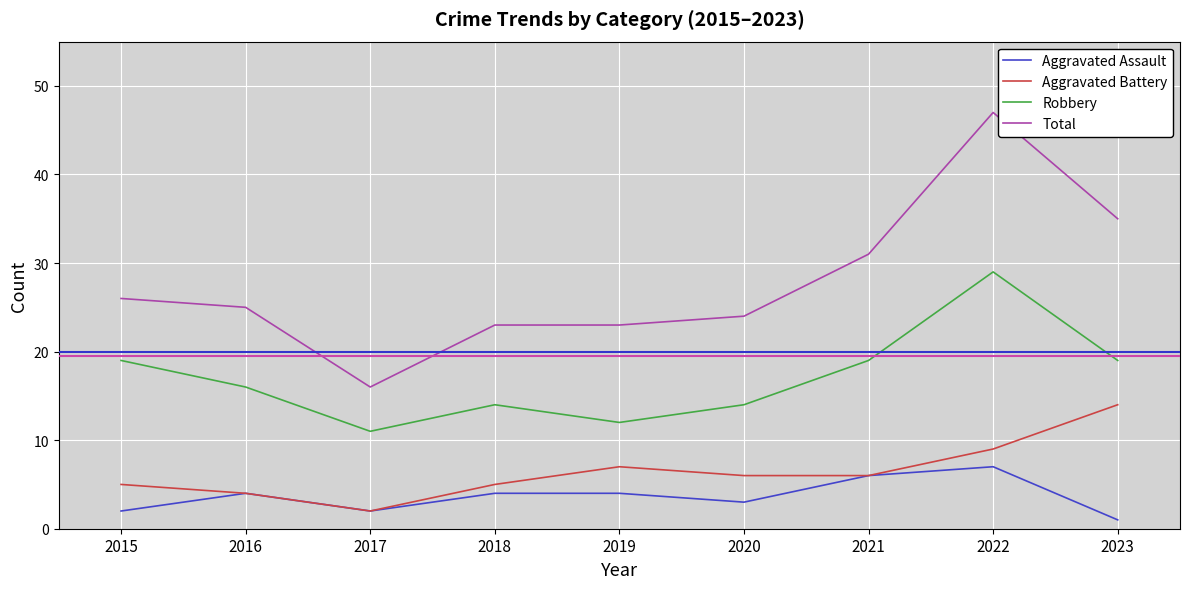

The value of Robbery at 2020 is 5. True or false?

False